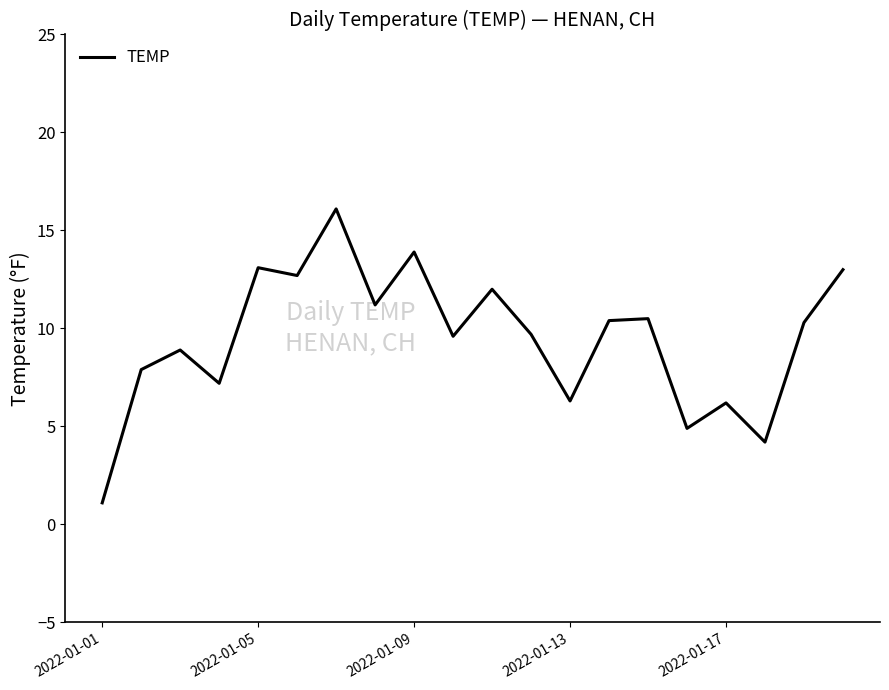

What is the greatest value displayed?

16.1